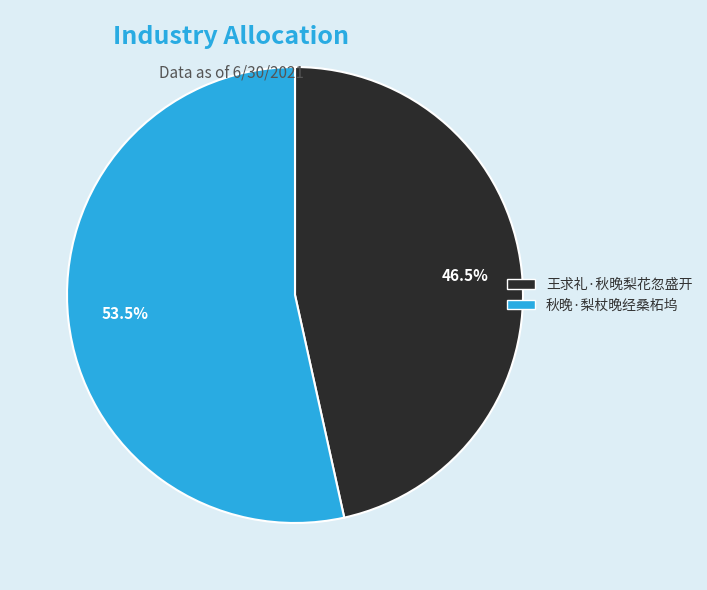

What is the ratio of the value at 王求礼·秋晚梨花忽盛开 to the value at 秋晚·梨杖晚经桑柘坞?

0.9